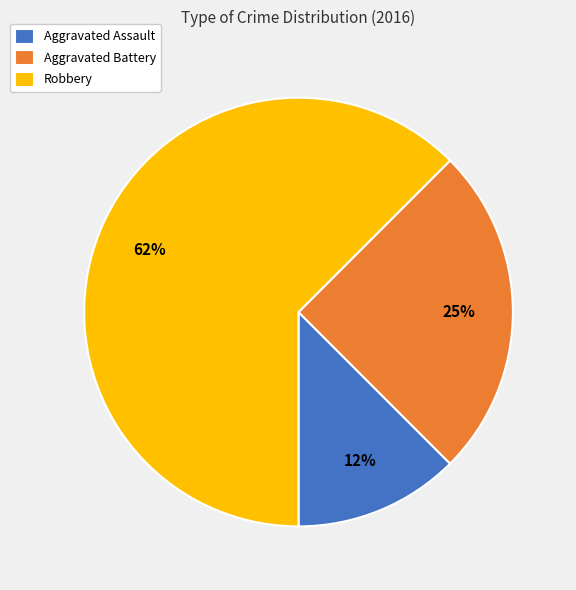

What percentage is the Aggravated Battery slice, to the nearest percent?

25%